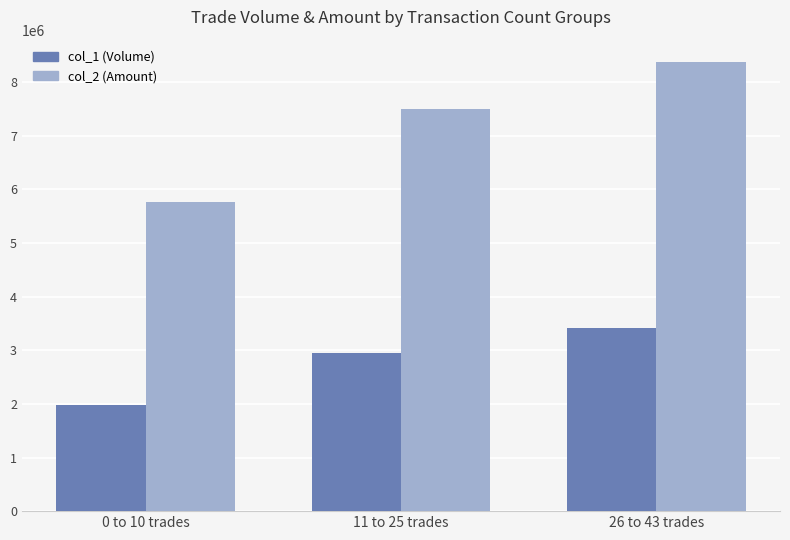

What is the label of the 1st bar from the right?

26 to 43 trades